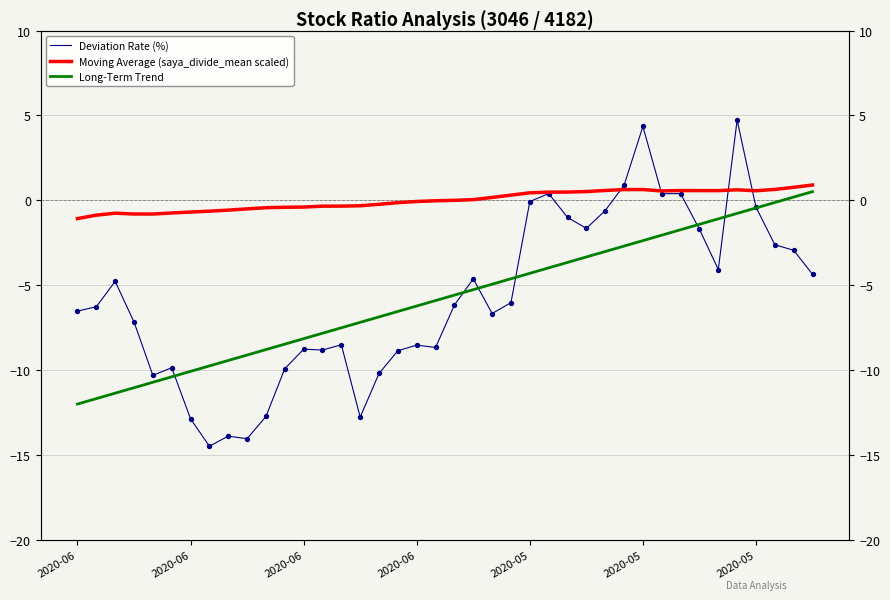

Is the value of Long-Term Trend at 27 greater than the value of Deviation Rate (%) at 34?

Yes